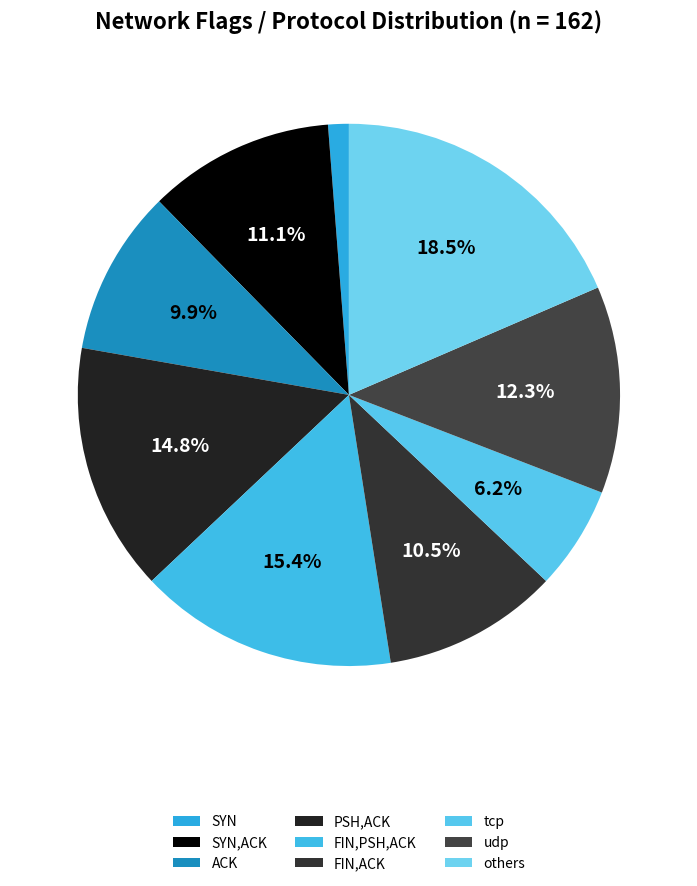

Is there any slice that represents more than half of the pie?

No